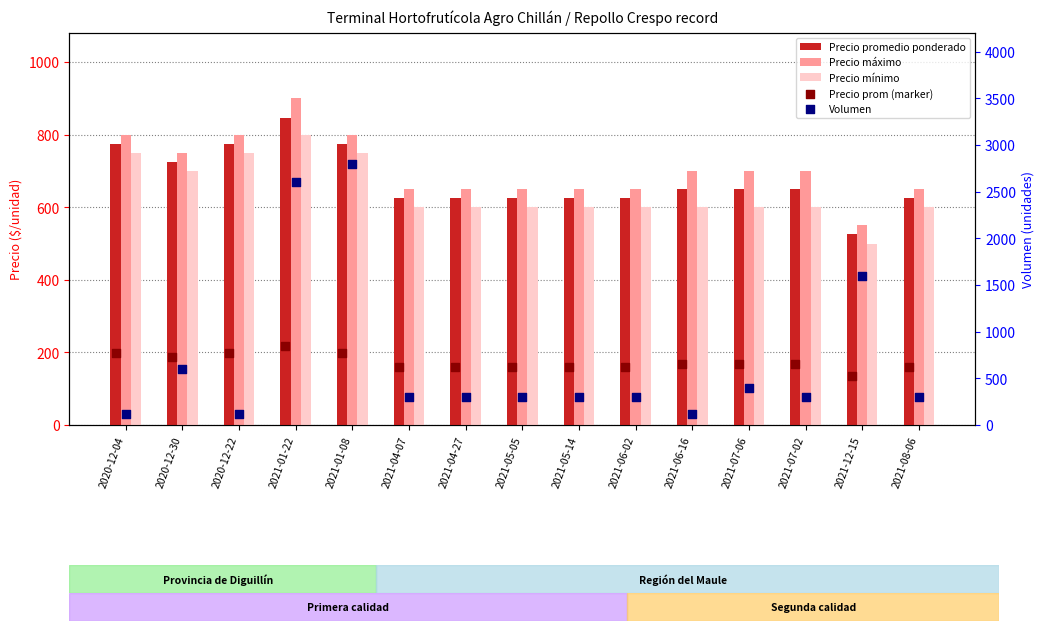

At which category is the sum across all series the highest?

2021-01-22